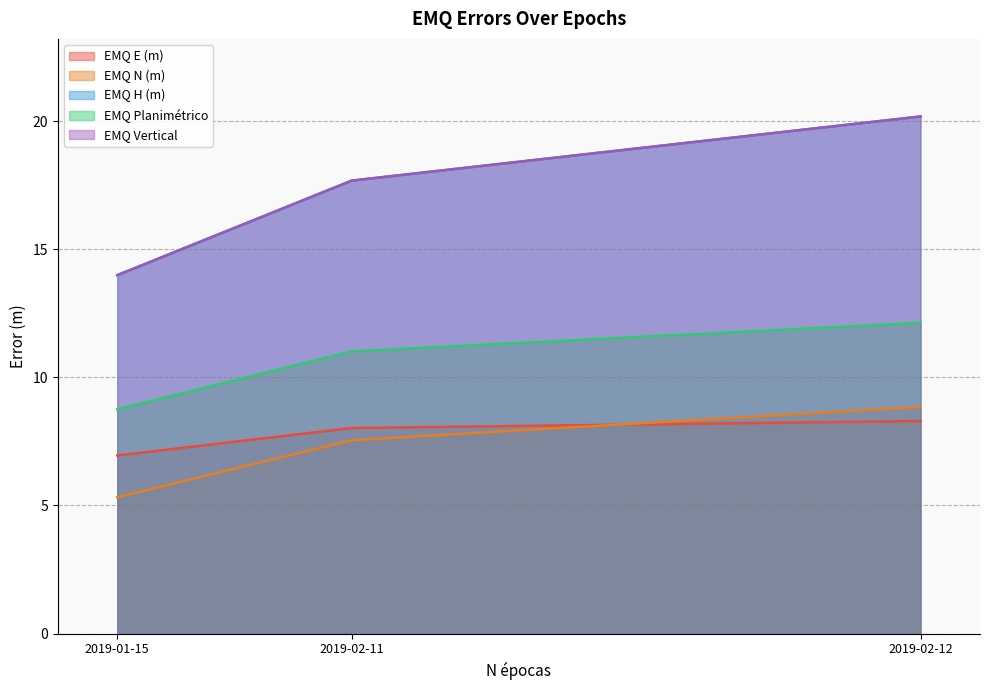

What value does the EMQ Planimétrico series have at 2019-01-15?

8.8